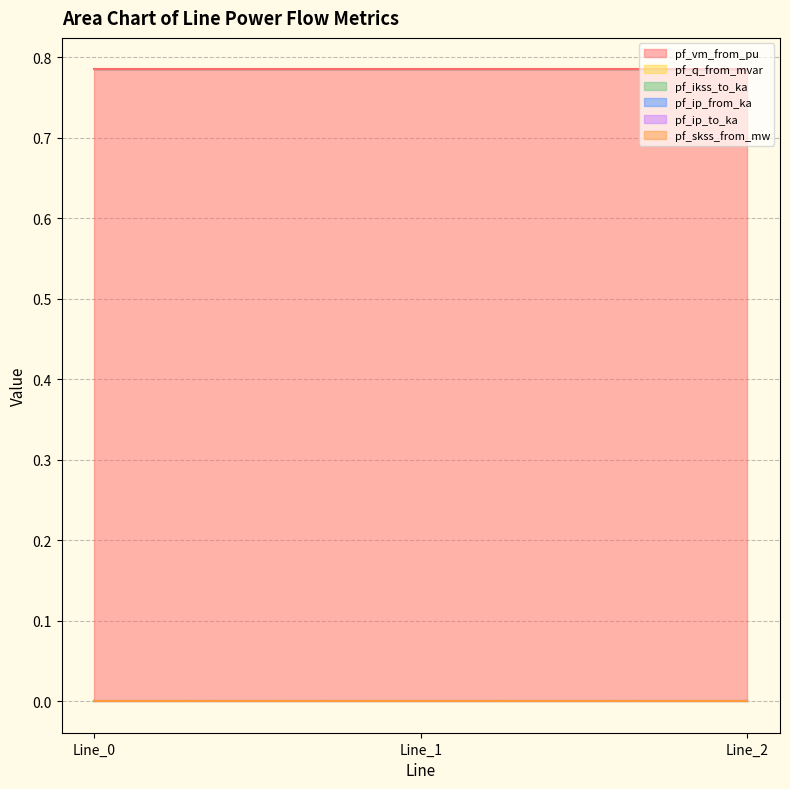

At which label is pf_vm_from_pu closest to 0?

Line_0